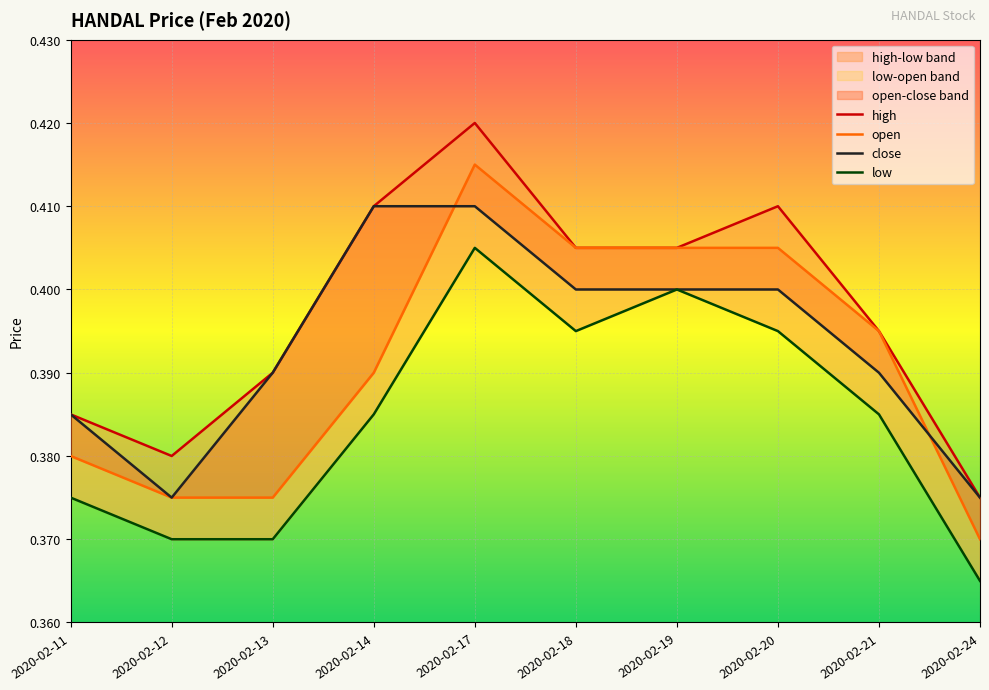

Rank the series at 2020-02-21 from lowest to highest value.

low, close, high, open